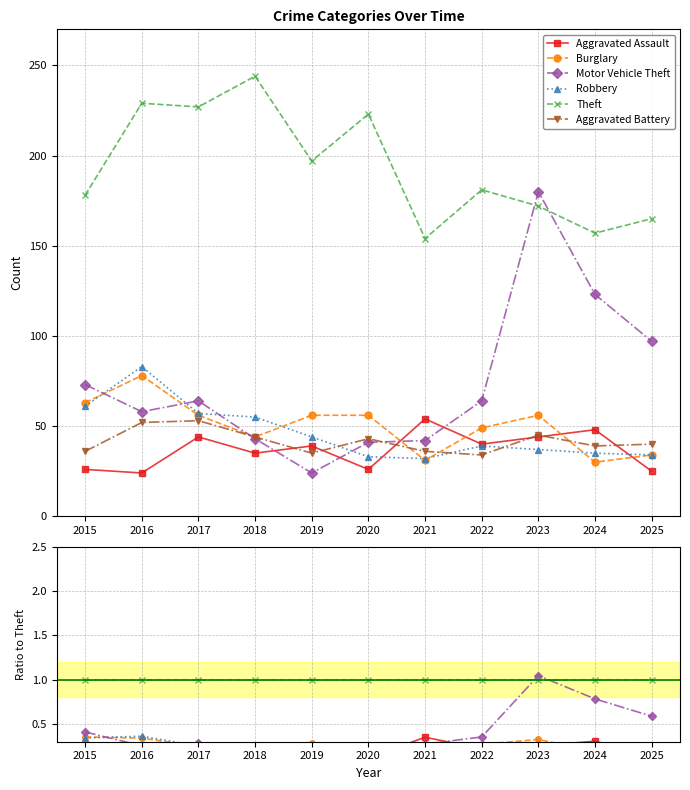

Between 2017 and 2025, which series saw the biggest shift?

Motor Vehicle Theft